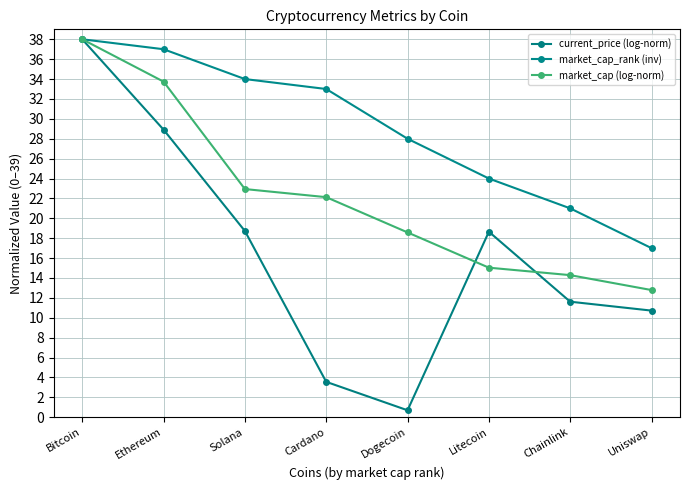

What is the difference between the maximum and second lowest values in the current_price (log-norm) series?

34.4